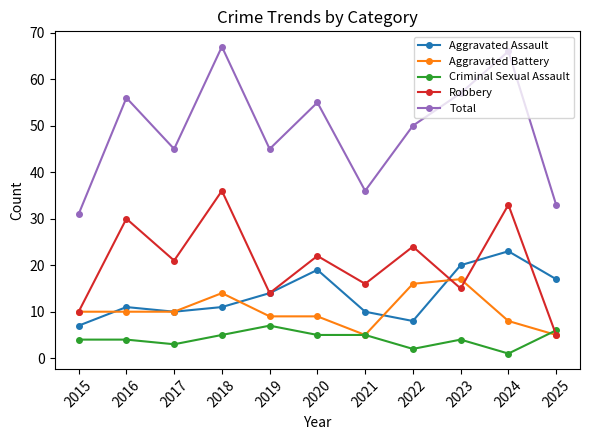

Reading right to left, what are all the values shown in this chart?

Aggravated Assault: 17	23	20	8	10	19	14	11	10	11	7
Aggravated Battery: 5	8	17	16	5	9	9	14	10	10	10
Criminal Sexual Assault: 6	1	4	2	5	5	7	5	3	4	4
Robbery: 5	33	15	24	16	22	14	36	21	30	10
Total: 33	66	57	50	36	55	45	67	45	56	31